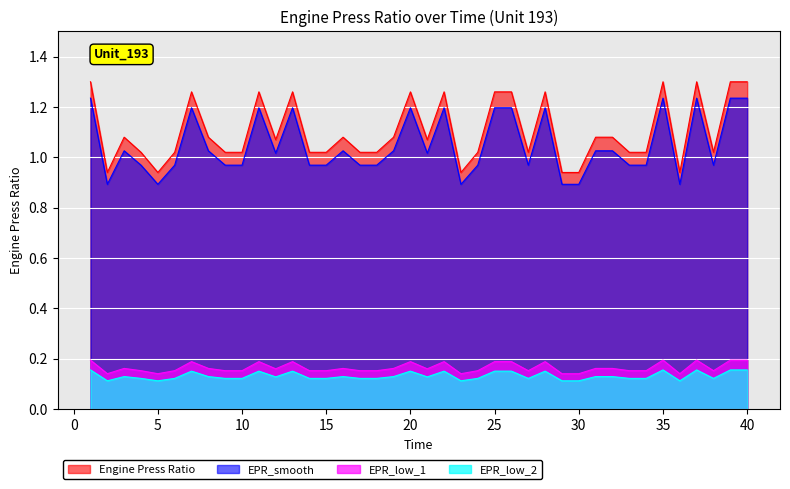

How many points are higher than both their immediate neighbors (excluding endpoints)?

10